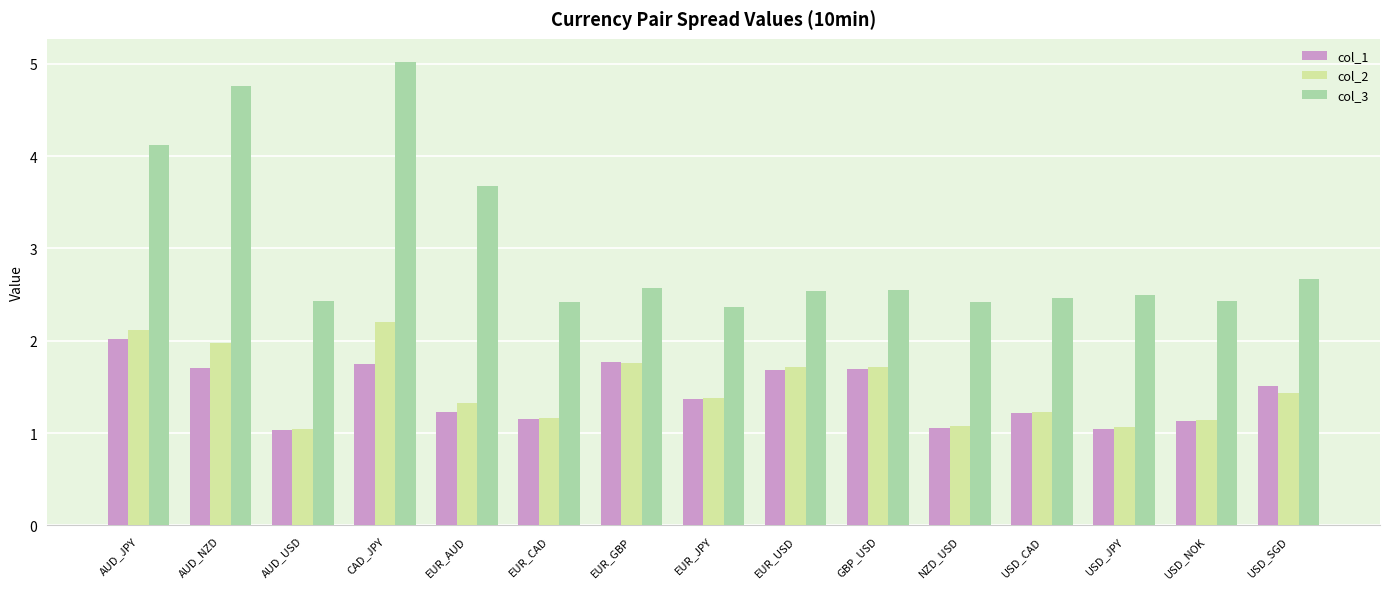

What is the sum of all col_2 values?

22.4